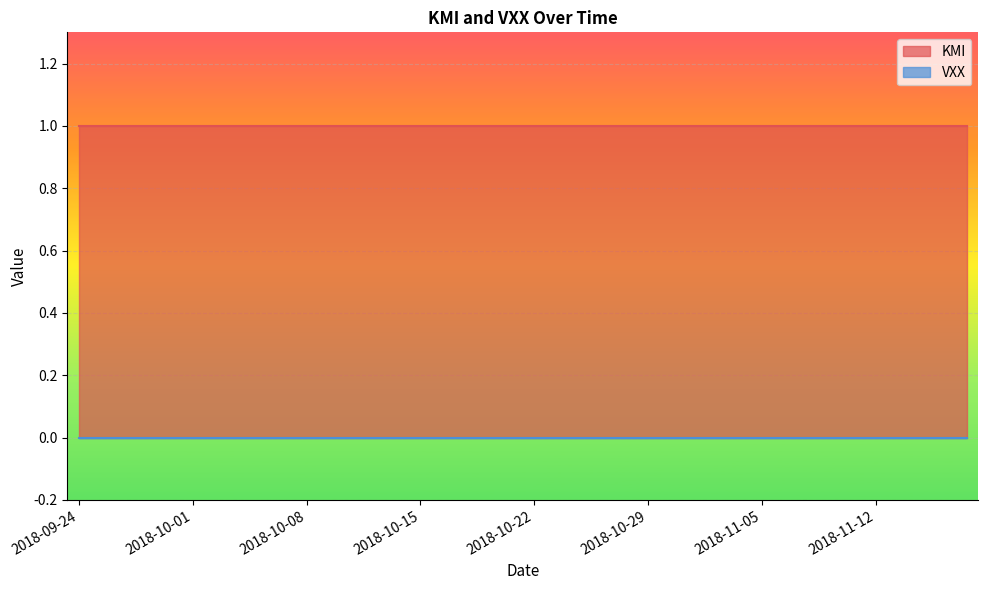

True or false: KMI and VXX cross at least once.

False